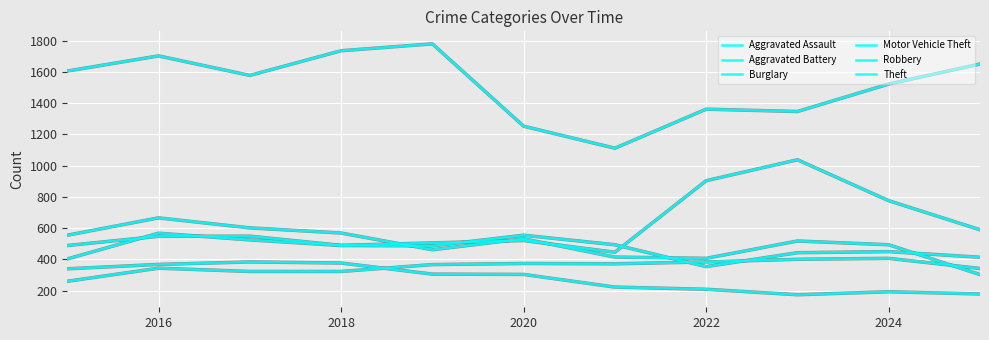

How many times do Aggravated Assault and Aggravated Battery cross each other?

2